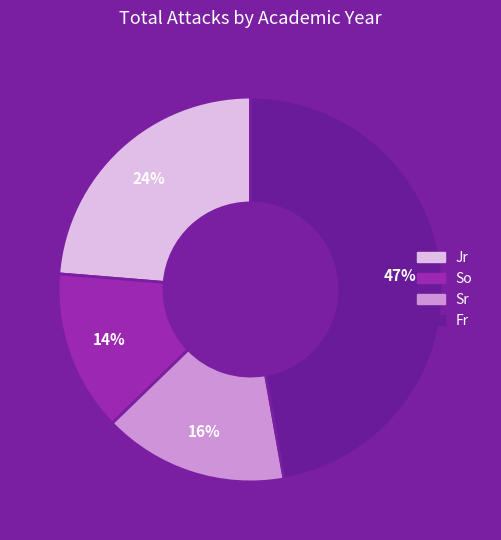

To the nearest percent, what is the average slice percentage?

25%